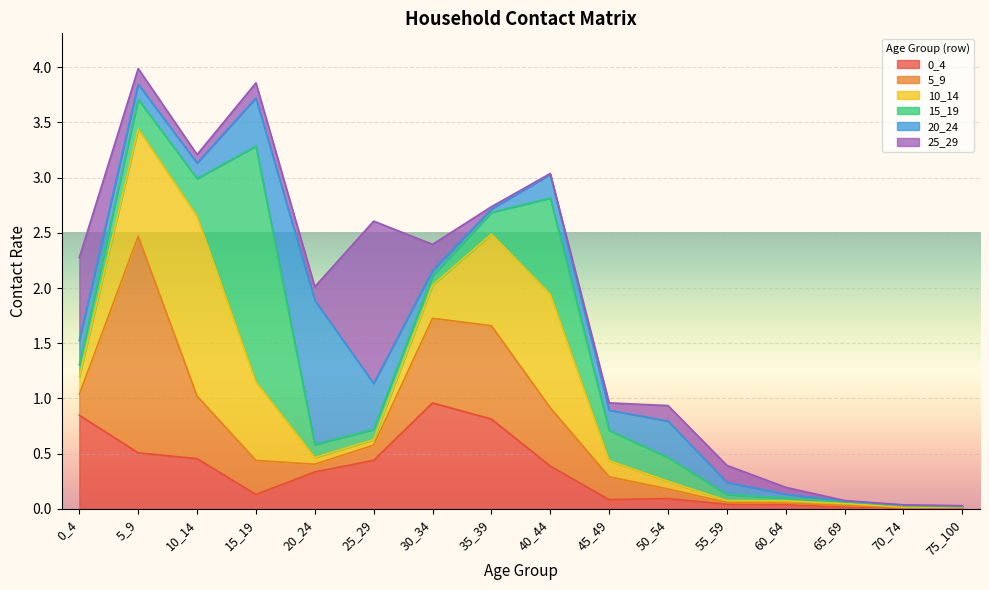

Between 30_34 and 45_49, which series saw the biggest shift?

0_4